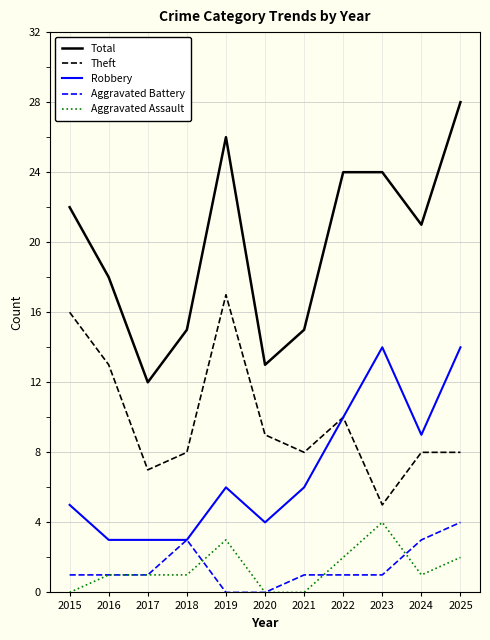

What is the sum of the Theft values at 2025 and 2023?

13